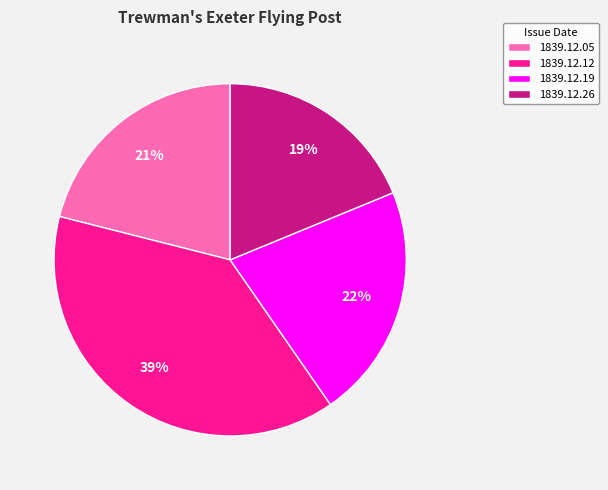

How many slices are in this pie chart?

4